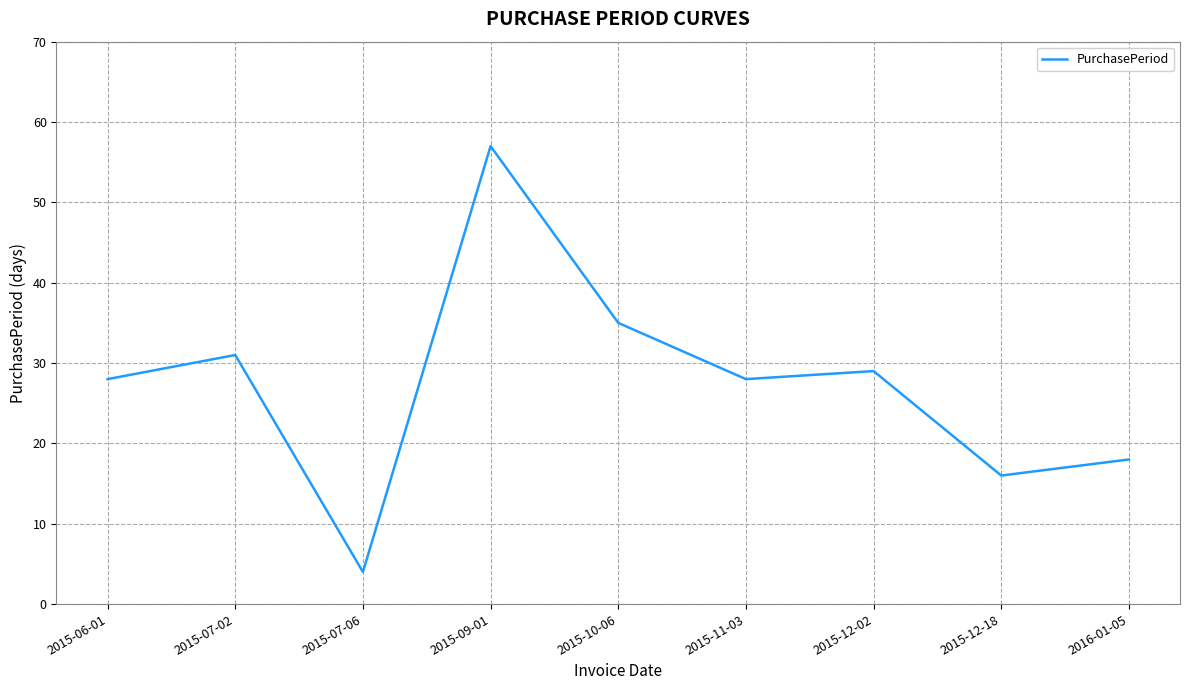

What position from the right is 2015-12-02?

3